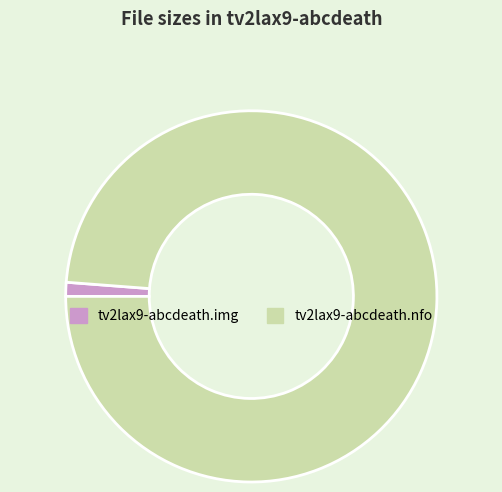

Which category has the smallest portion of the pie?

tv2lax9-abcdeath.img